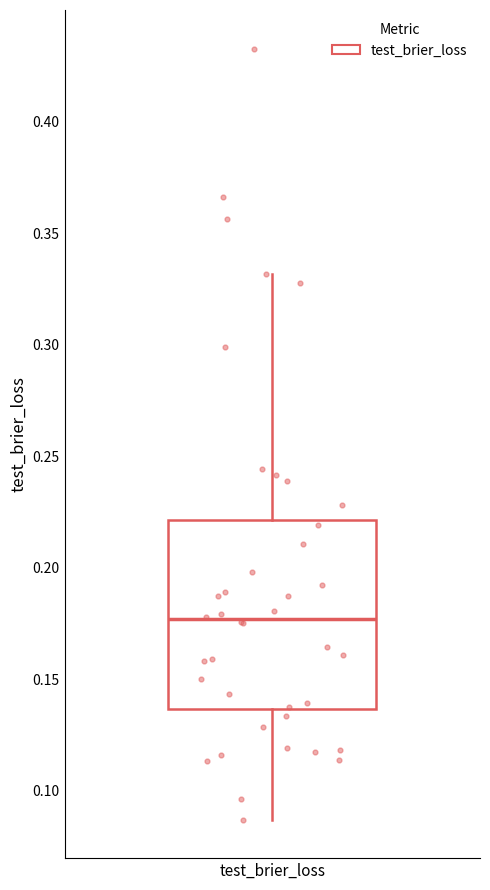

Read this box plot against the y-axis: the position of the median line, the range covered by the box, and the ends of both whiskers. The values are not printed on the chart, so give them approximately, as read against the axis.

median 0.175, box 0.135 to 0.220, whiskers 0.085 to 0.330